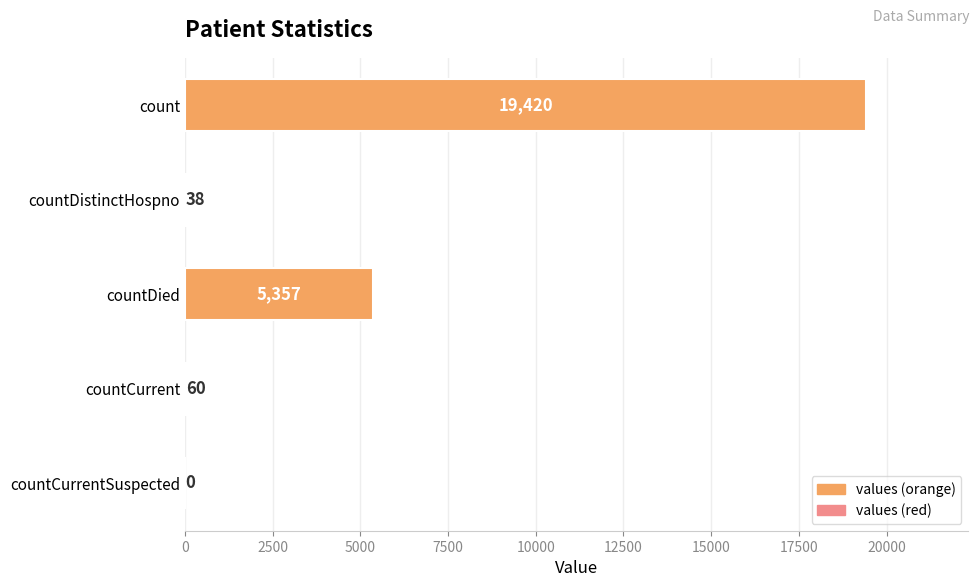

Between countDied and count, which is larger?

count